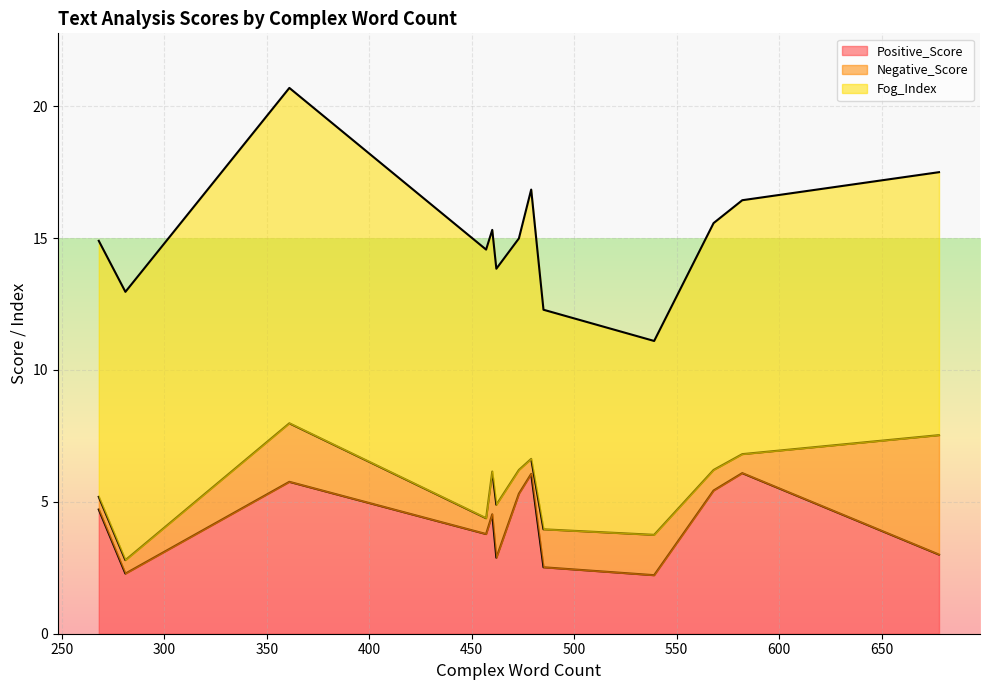

The value of Negative_Score at Assign011 is 0.0. True or false?

False